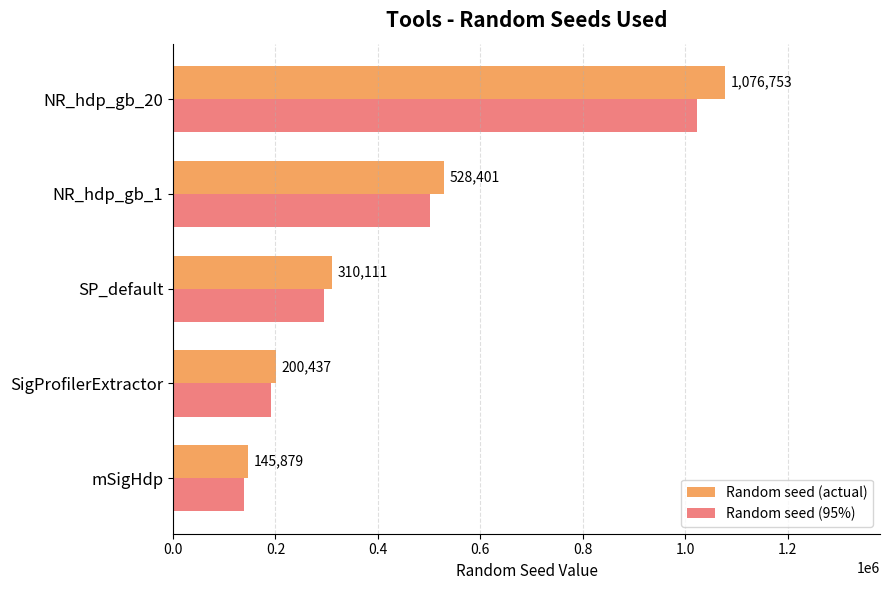

Is it true that Random seed (actual) equals 1076753.0 at NR_hdp_gb_20?

True